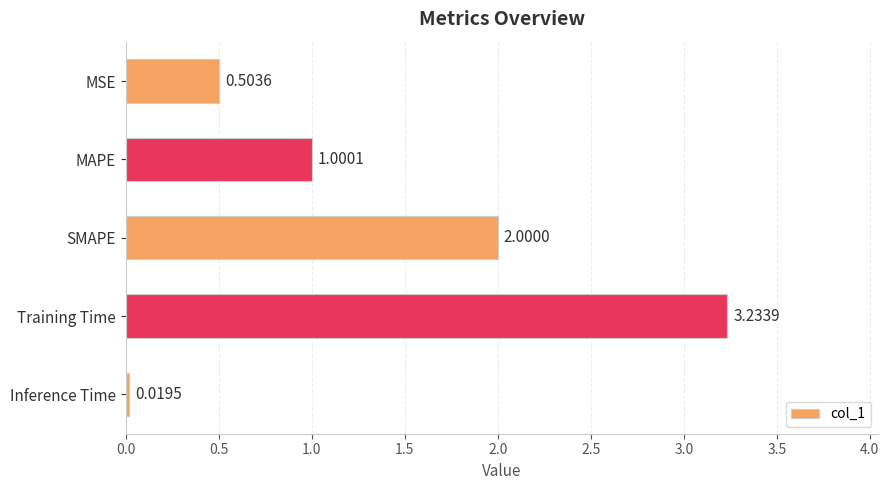

What is the label of the 1st bar from the bottom?

Inference Time